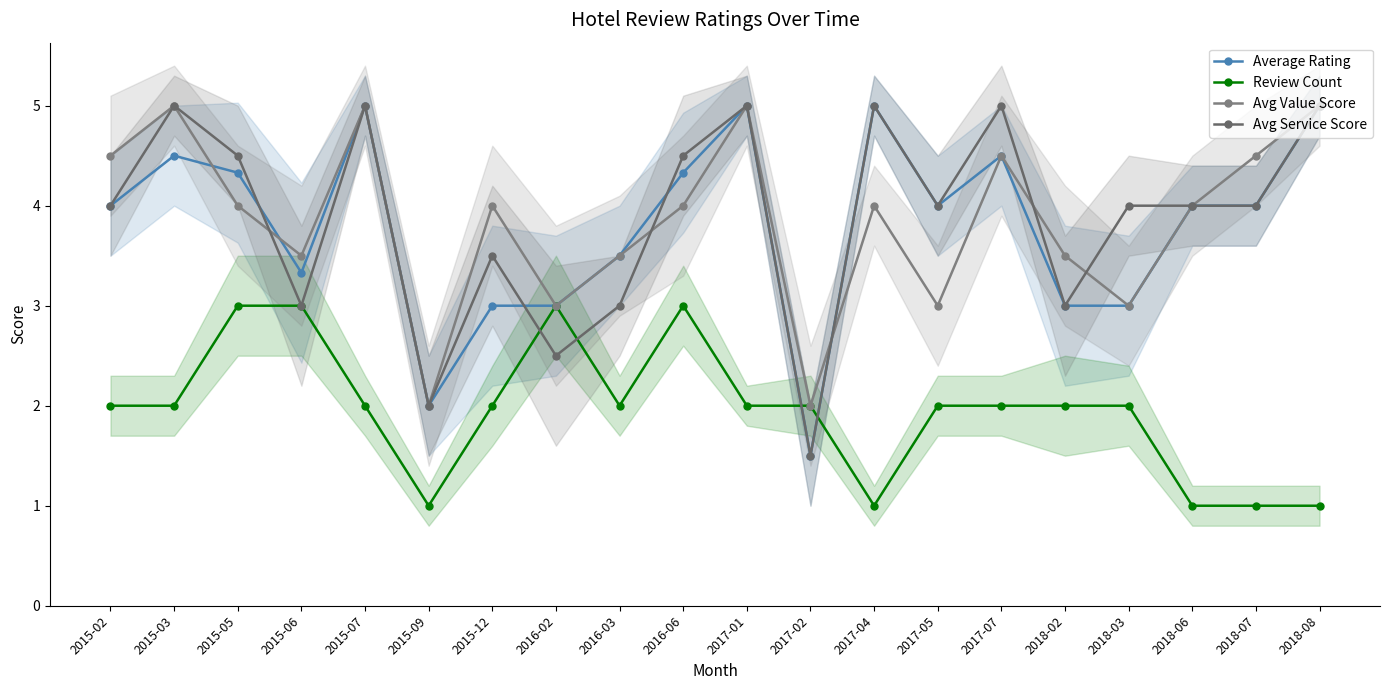

What are all the series names shown in the legend?

Average Rating, Review Count, Avg Value Score, Avg Service Score